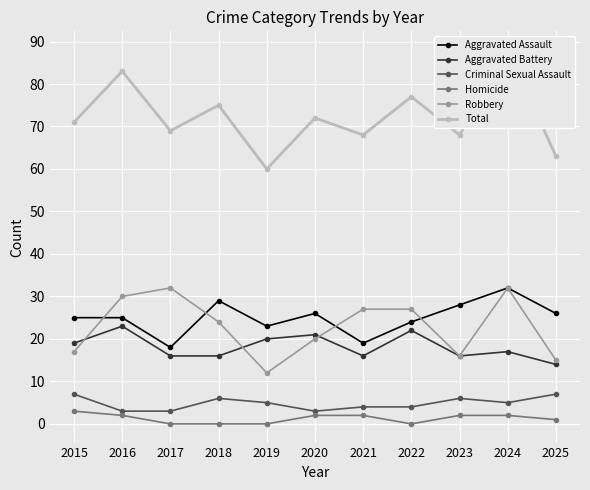

Reading left to right, what are all the values shown in this chart?

Aggravated Assault: 2015=25	2016=25	2017=18	2018=29	2019=23	2020=26	2021=19	2022=24	2023=28	2024=32	2025=26
Aggravated Battery: 2015=19	2016=23	2017=16	2018=16	2019=20	2020=21	2021=16	2022=22	2023=16	2024=17	2025=14
Criminal Sexual Assault: 2015=7	2016=3	2017=3	2018=6	2019=5	2020=3	2021=4	2022=4	2023=6	2024=5	2025=7
Homicide: 2015=3	2016=2	2017=0	2018=0	2019=0	2020=2	2021=2	2022=0	2023=2	2024=2	2025=1
Robbery: 2015=17	2016=30	2017=32	2018=24	2019=12	2020=20	2021=27	2022=27	2023=16	2024=32	2025=15
Total: 2015=71	2016=83	2017=69	2018=75	2019=60	2020=72	2021=68	2022=77	2023=68	2024=88	2025=63